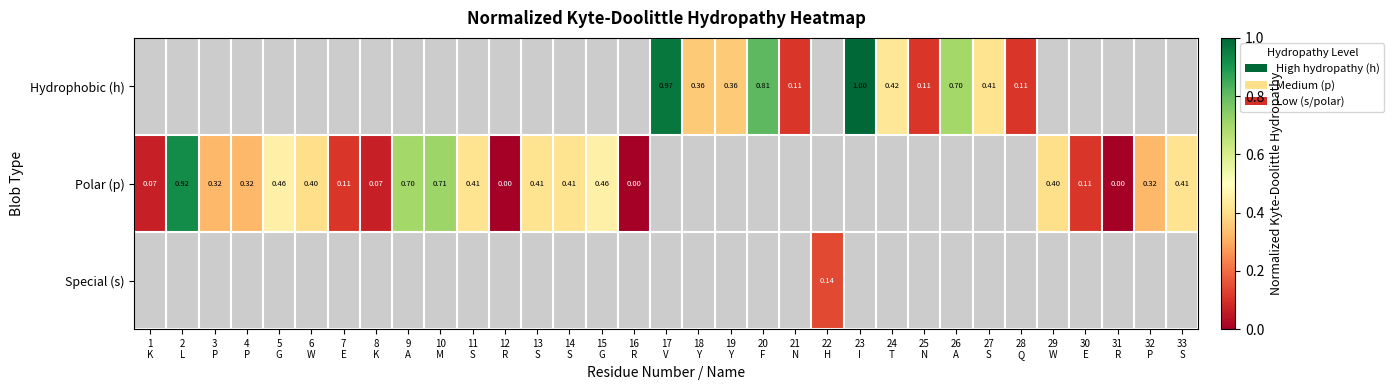

How many data points in Polar (p) are above 0?

18